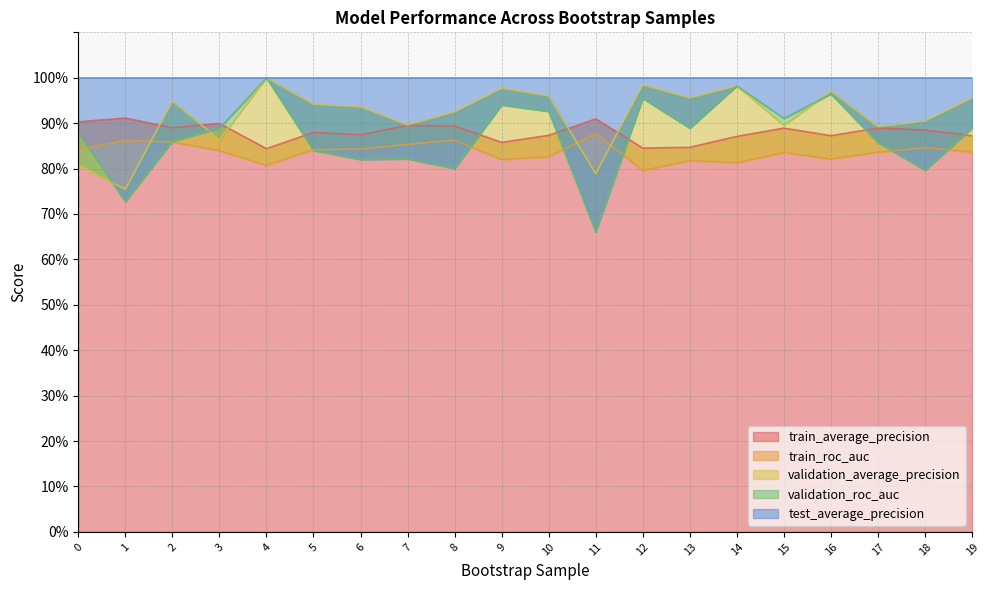

Which category has the lowest value in the validation_roc_auc series?

11